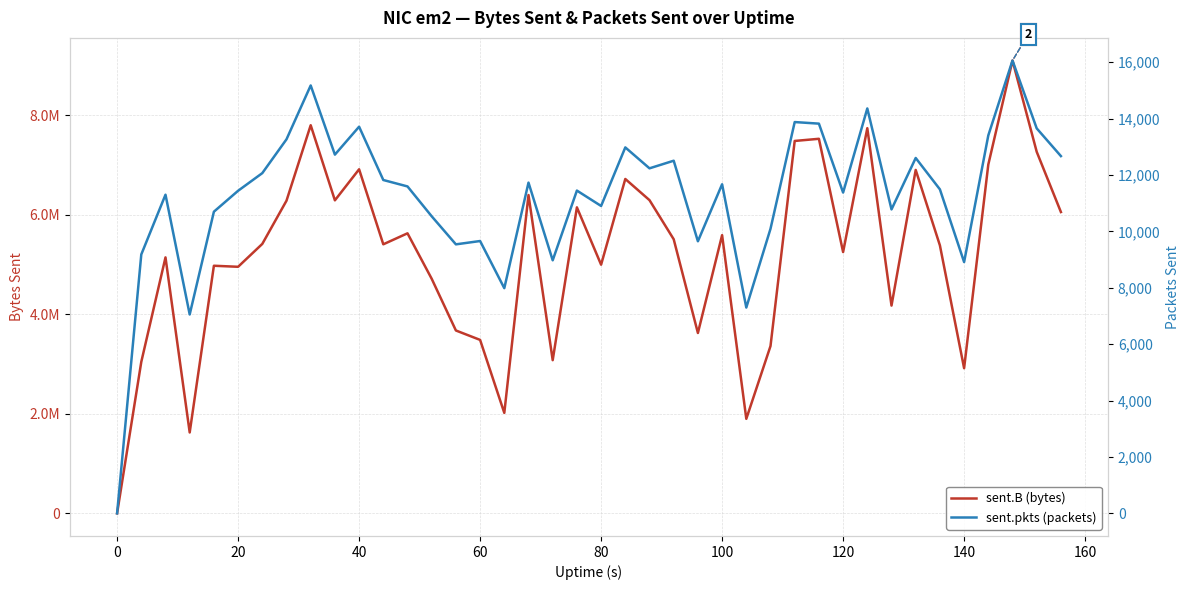

What is the value of the sent.pkts (packets) point at the 8th from the left?

13264